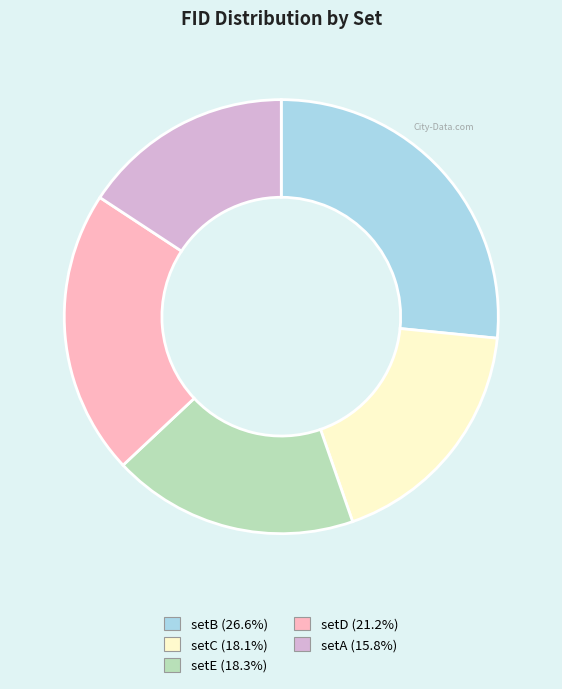

Does any single category account for the majority?

No